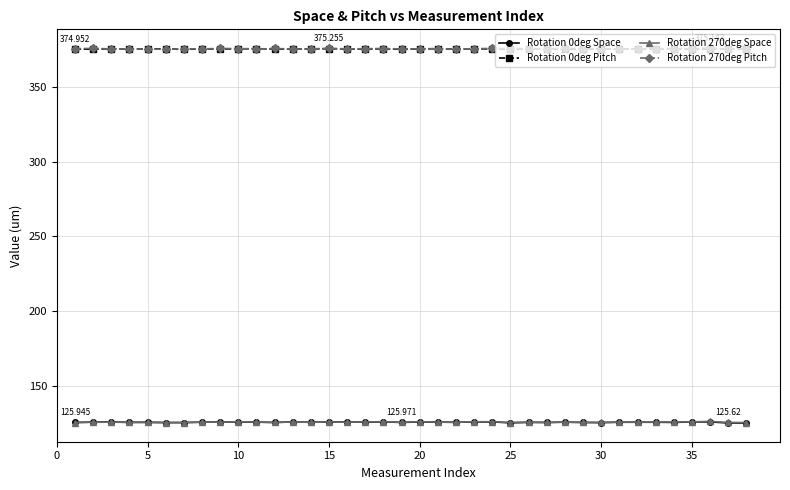

True or false: Rotation 270deg Pitch and Rotation 0deg Space intersect in this chart.

False